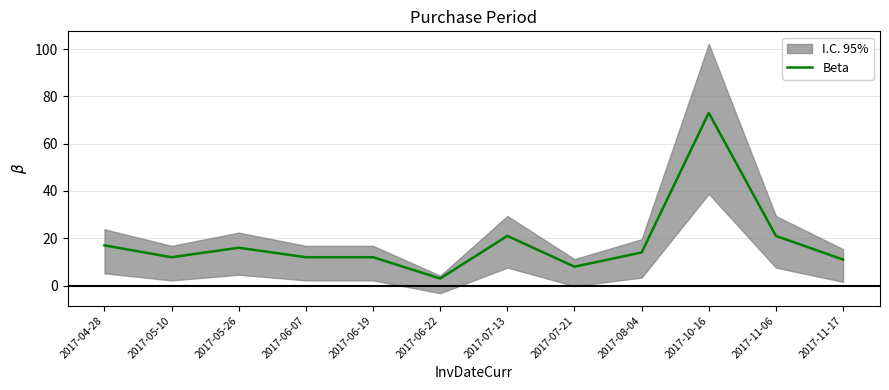

How many interior local valleys (lower than both neighbors) does the data have?

3